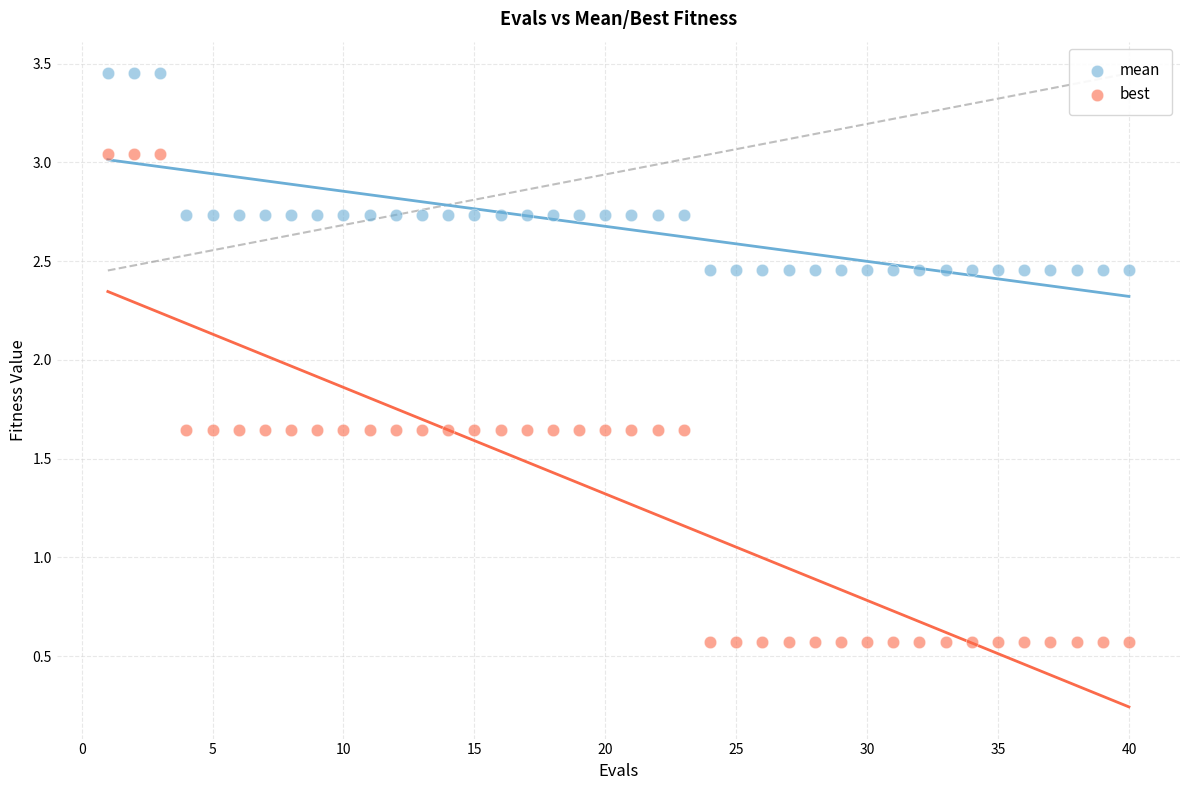

Which series has the largest Y range (max minus min)?

best